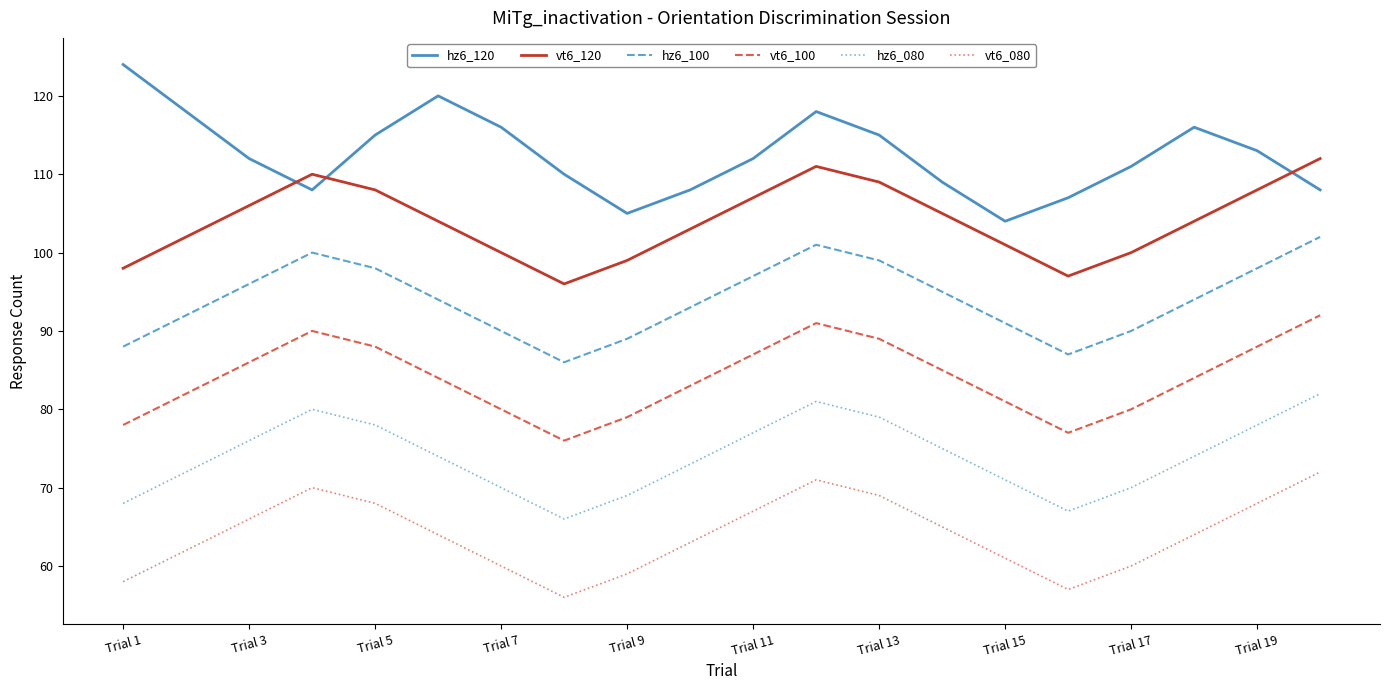

True or false: hz6_080 has more than 2 interior local peaks.

False